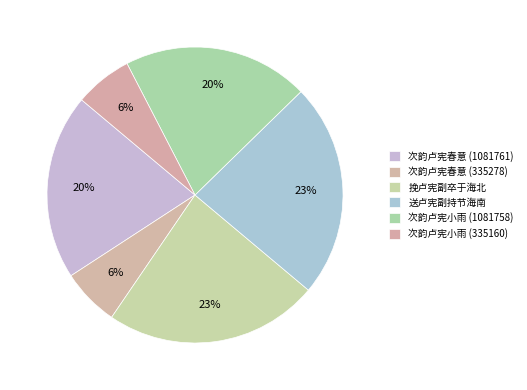

Is there a majority slice in this chart?

No